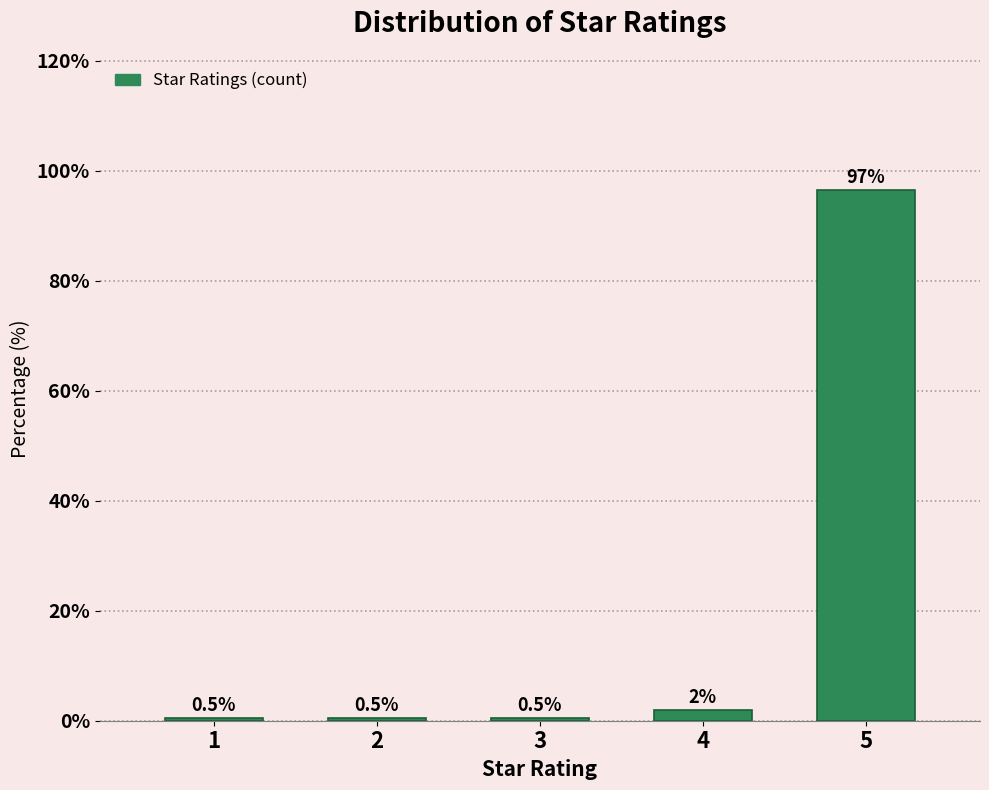

Reading right to left, transcribe all the data shown in this chart.

96.6	2.0	0.5	0.5	0.5